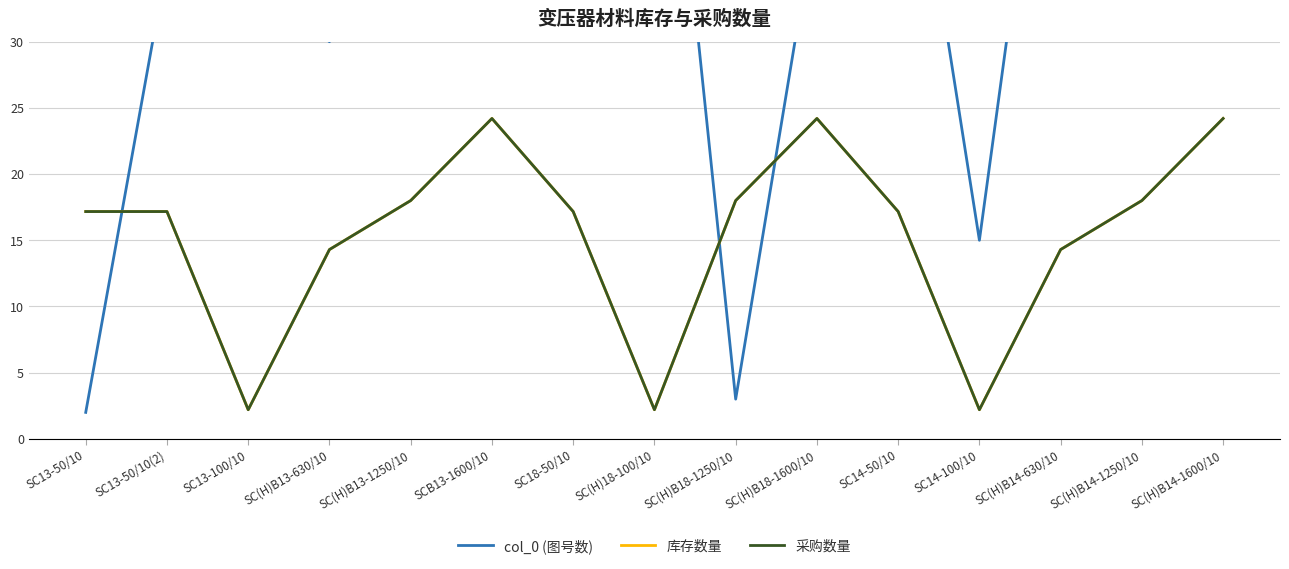

What is the spread (max minus min) of values at SC13-50/10(2)?

18.8